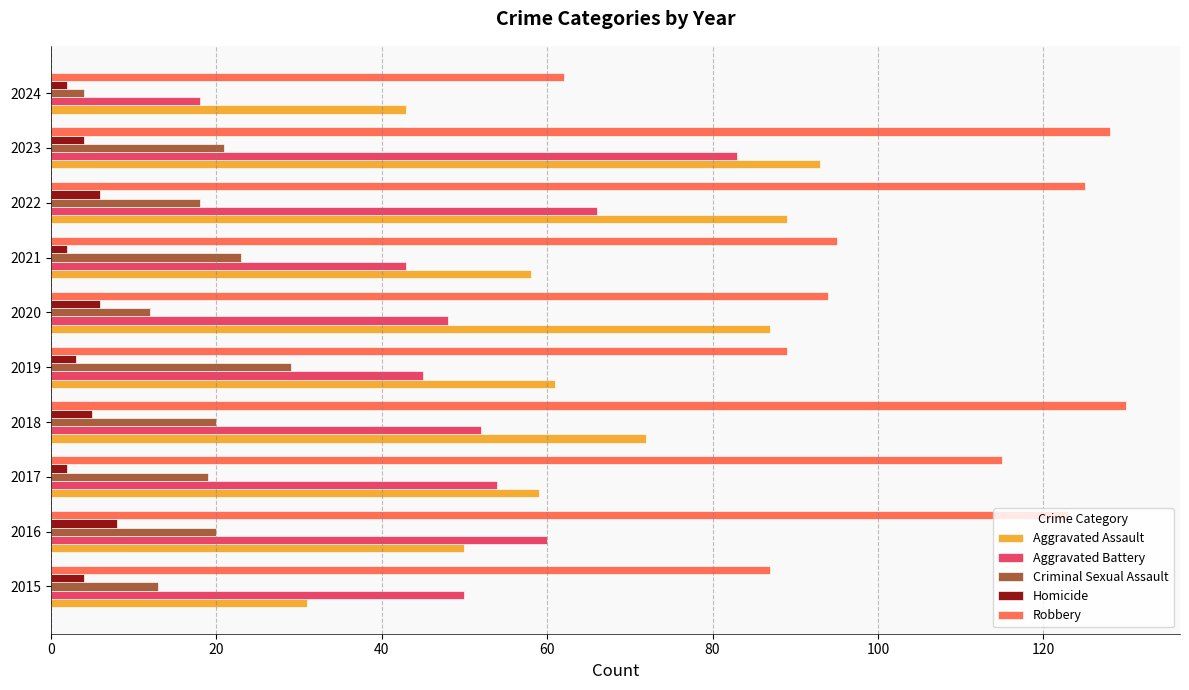

True or false: Homicide has a value of 4 at 2015.

True